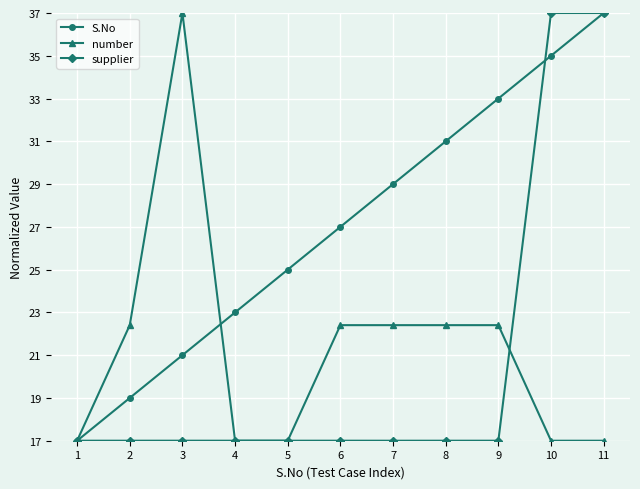

At 9, list the series in order from largest to smallest.

S.No, number, supplier